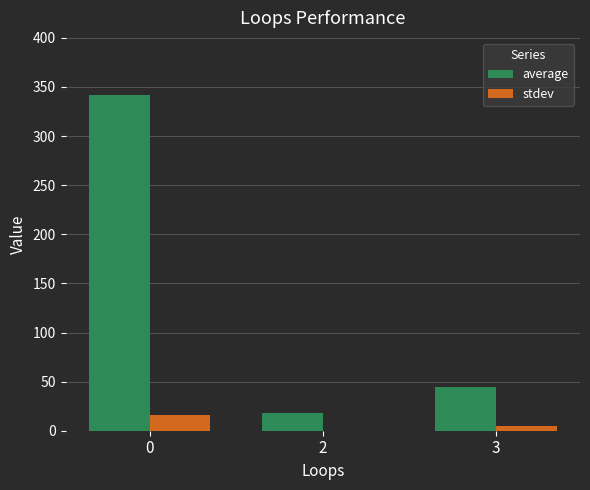

What is the average value of the average series?

135.0